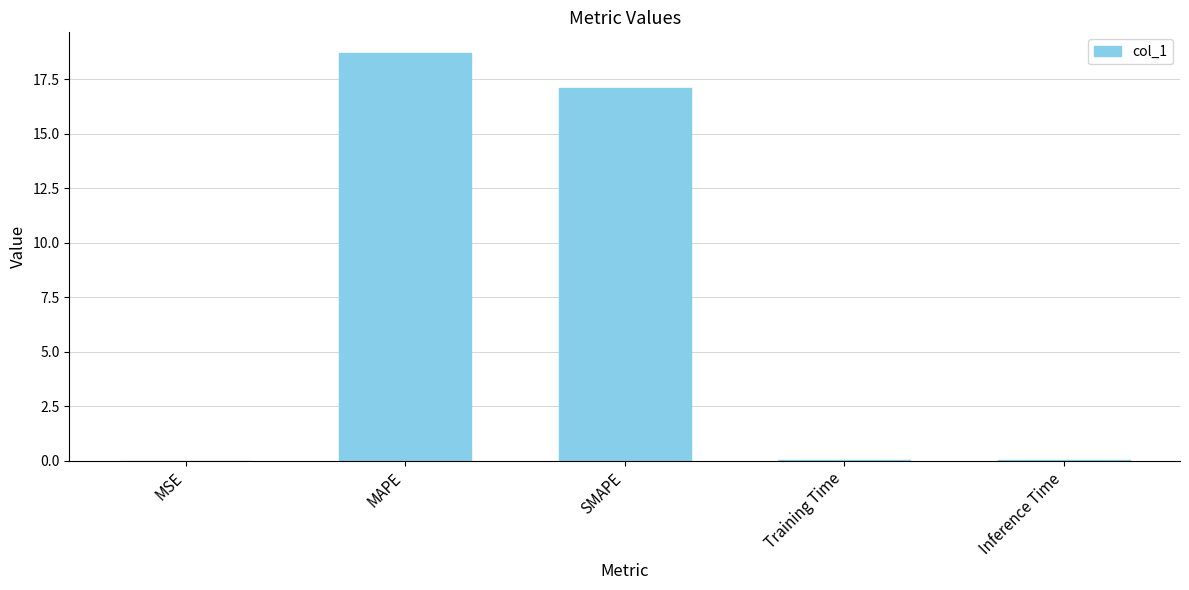

Is it true that the value at MAPE is 18.7?

True